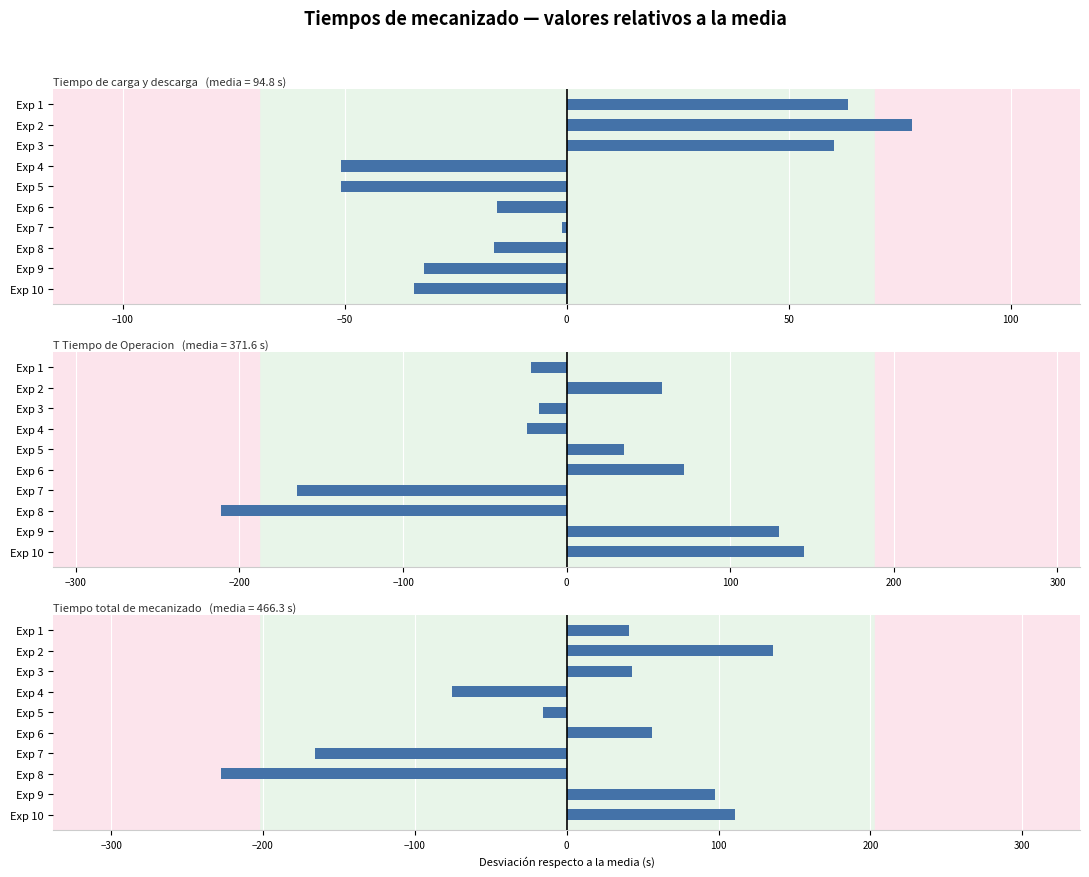

Rank the series by their average value, from lowest to highest.

T Tiempo de Operacion (s), Tiempo de carga y descarga (s), Tiempo total de mecanizado (s)